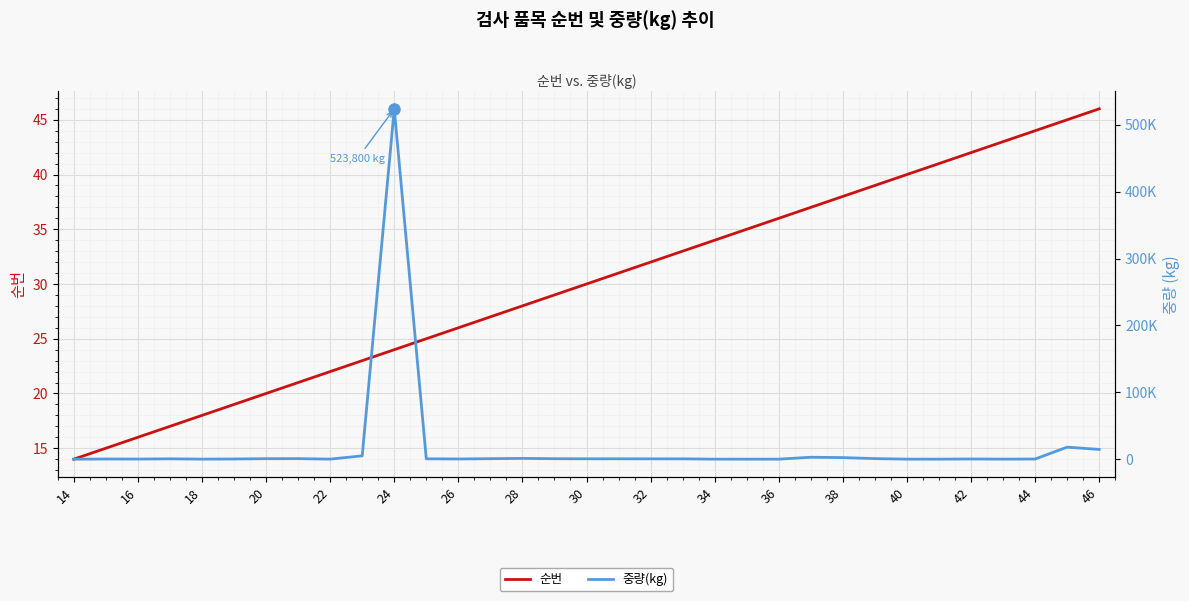

At which label does 순번 reach its peak?

46